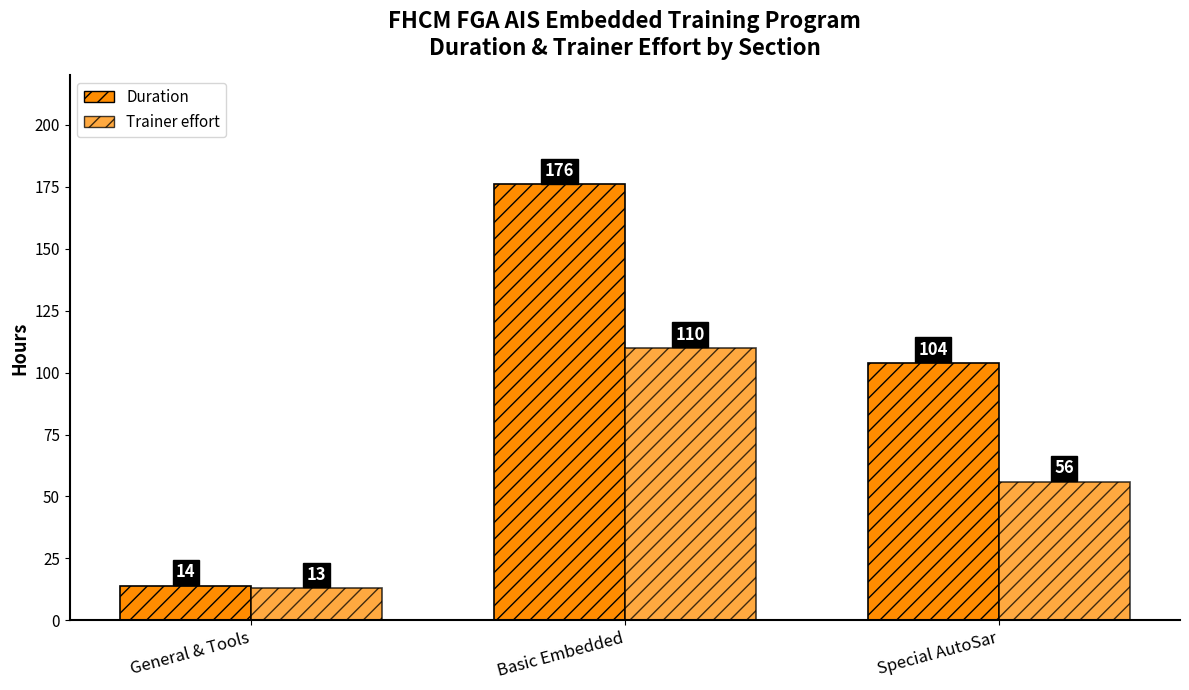

Count the Trainer effort values in the range 13 to 110.

3